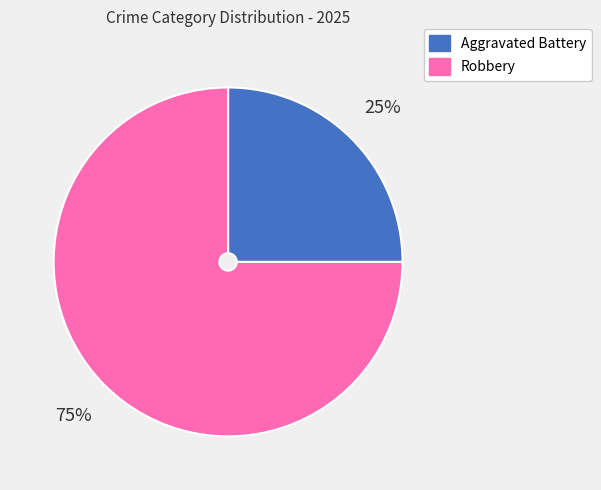

Which slice is the smallest?

Aggravated Battery